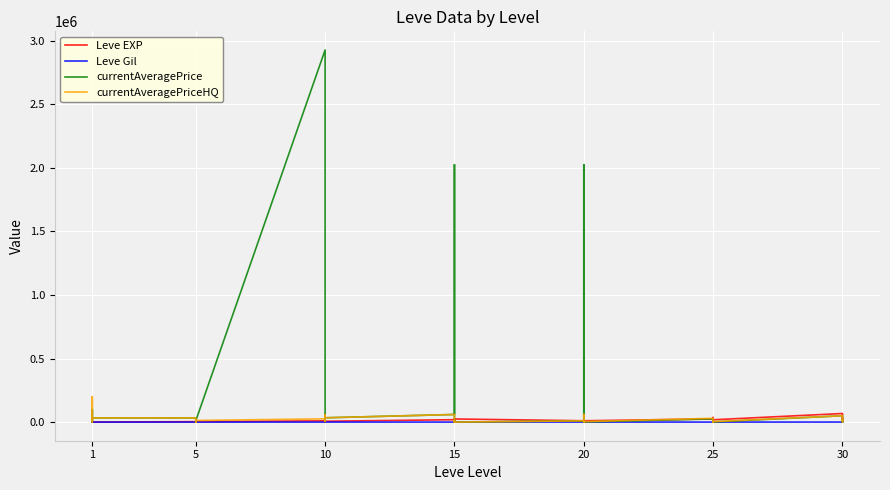

Which series has the largest range (max minus min)?

currentAveragePrice